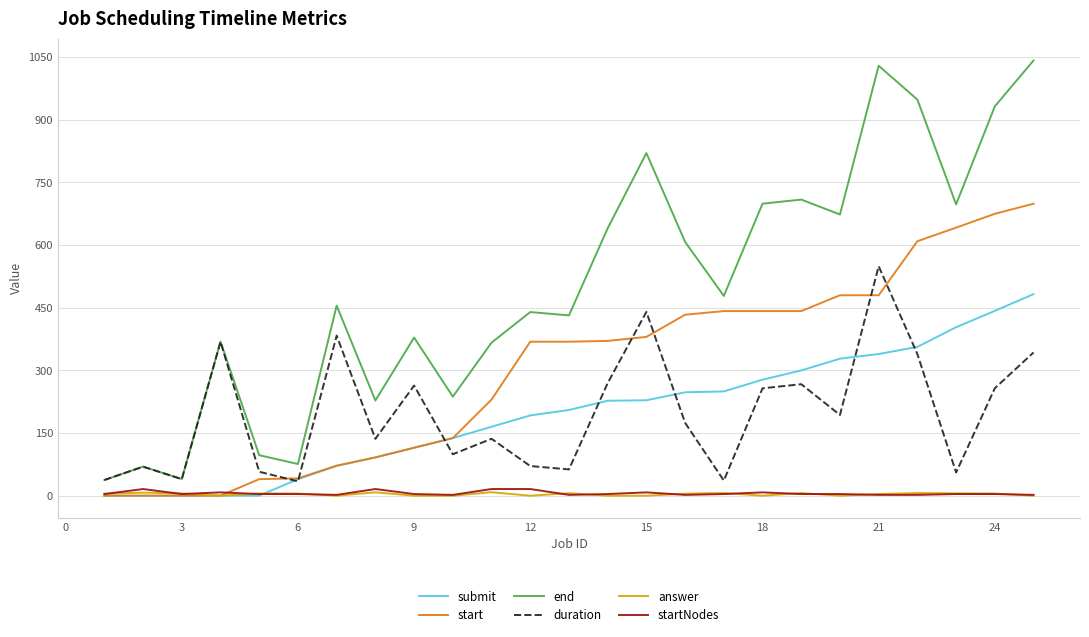

Which series has the largest total across all categories?

end